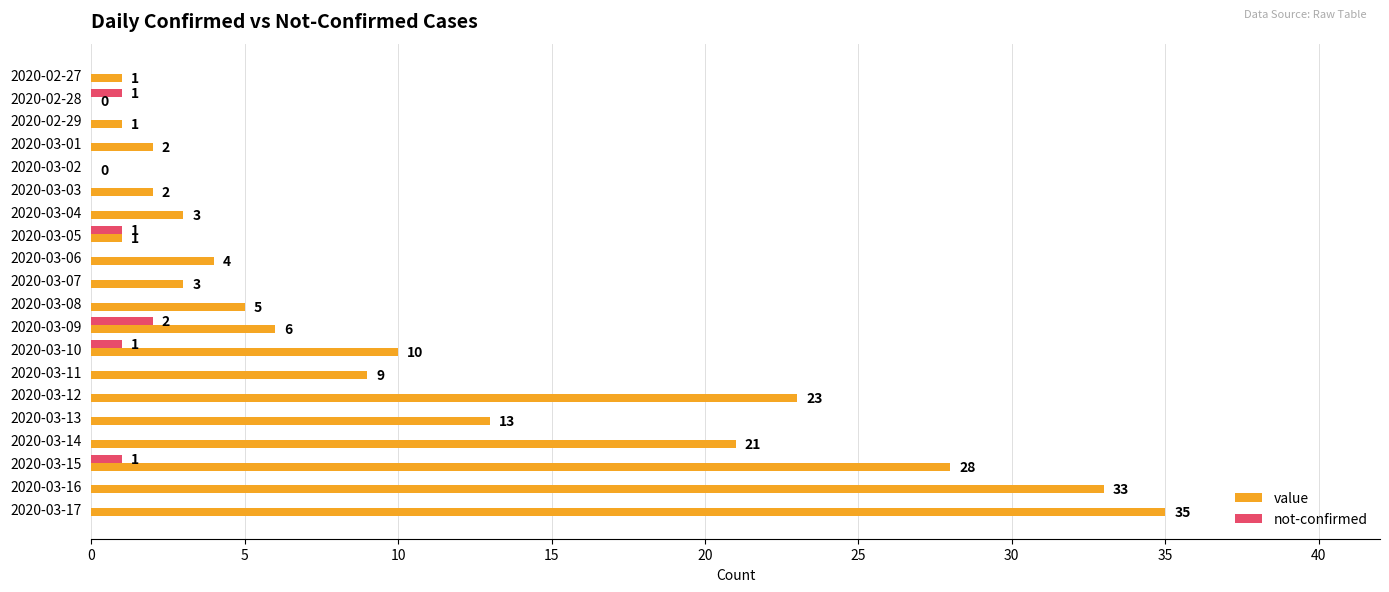

At which label does value reach its peak?

2020-03-17